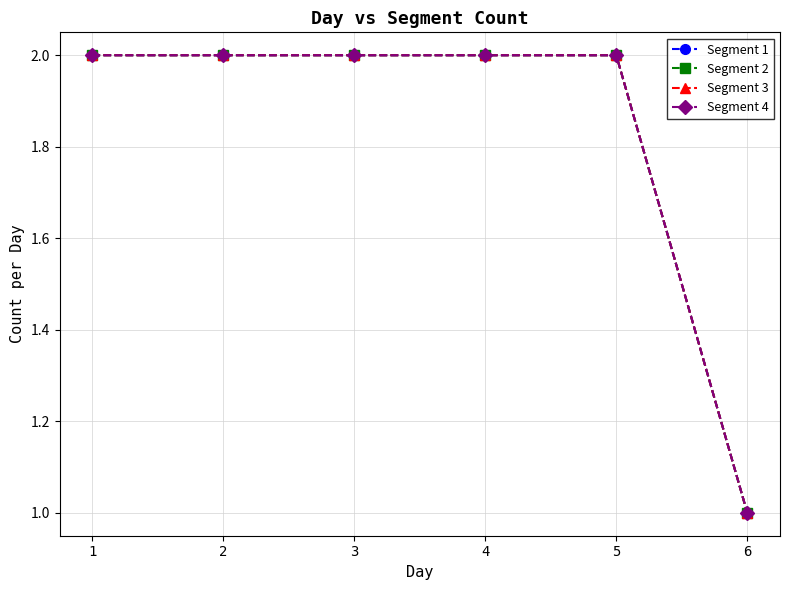

What is the difference between the maximum and minimum values in the Segment 4 series?

1